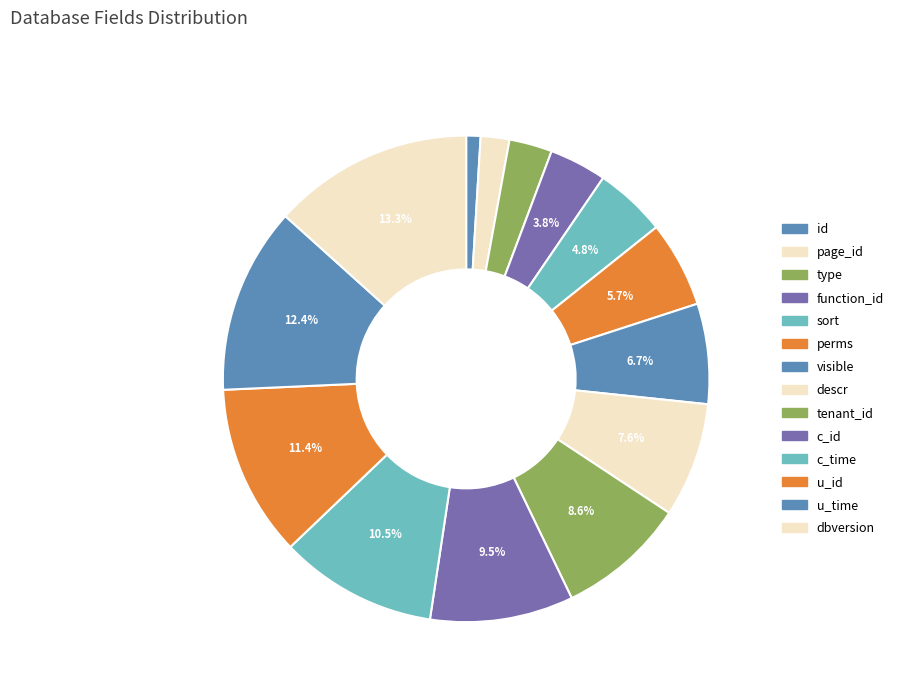

What percentage is the tenant_id slice, to the nearest percent?

9%